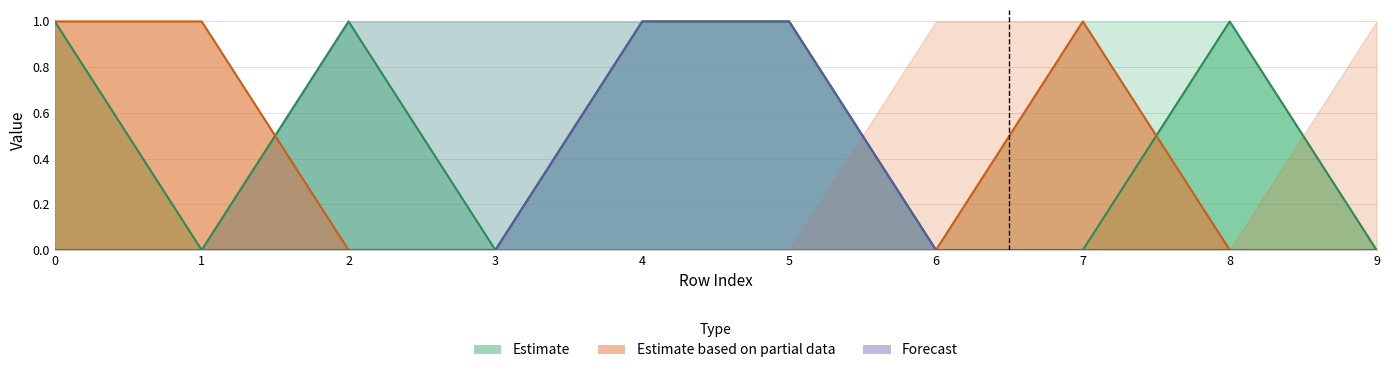

What is the maximum value shown in the chart?

1